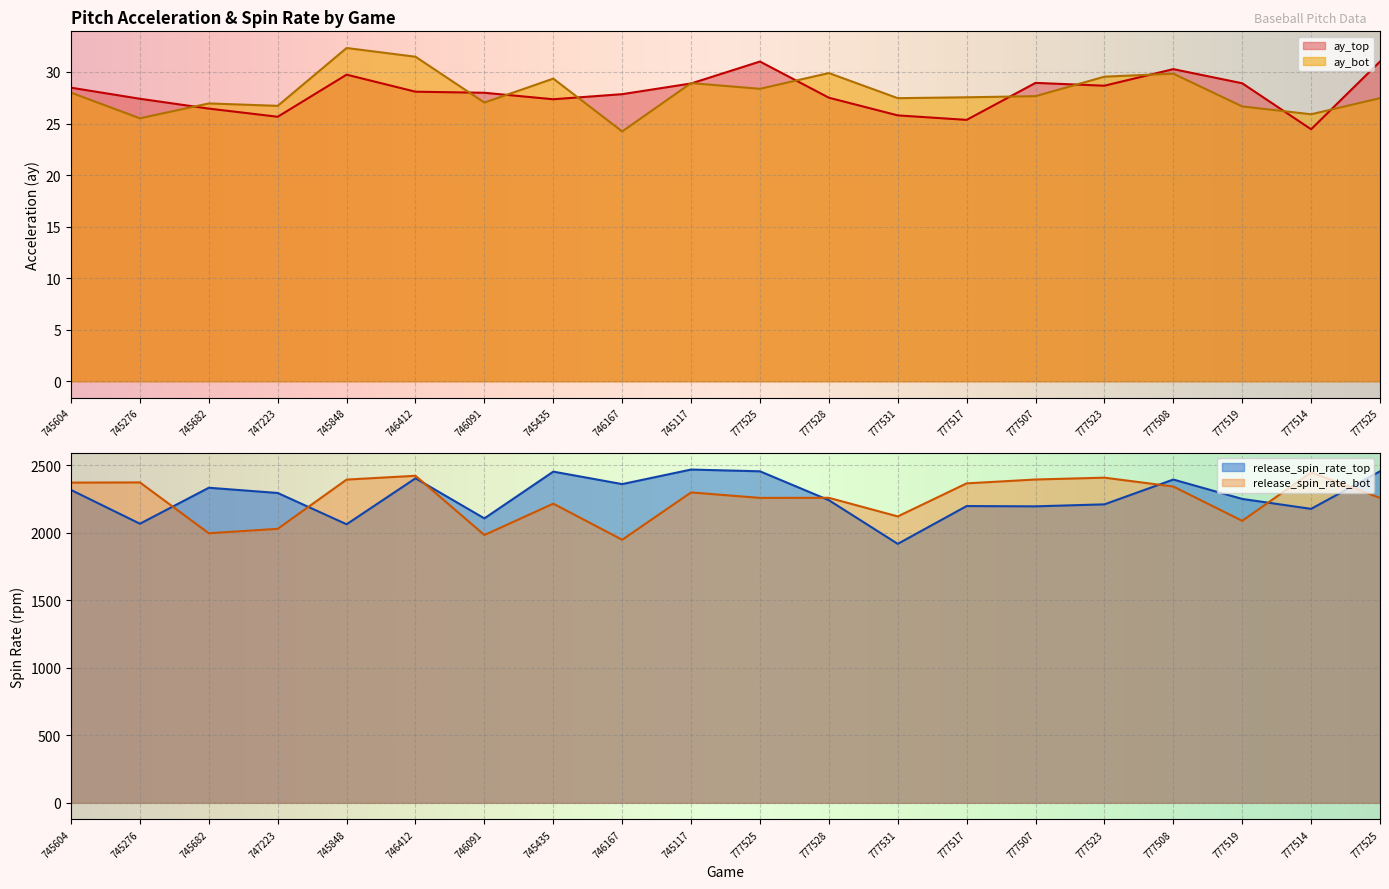

What is the difference between the maximum and second lowest values in the ay_top series?

5.7